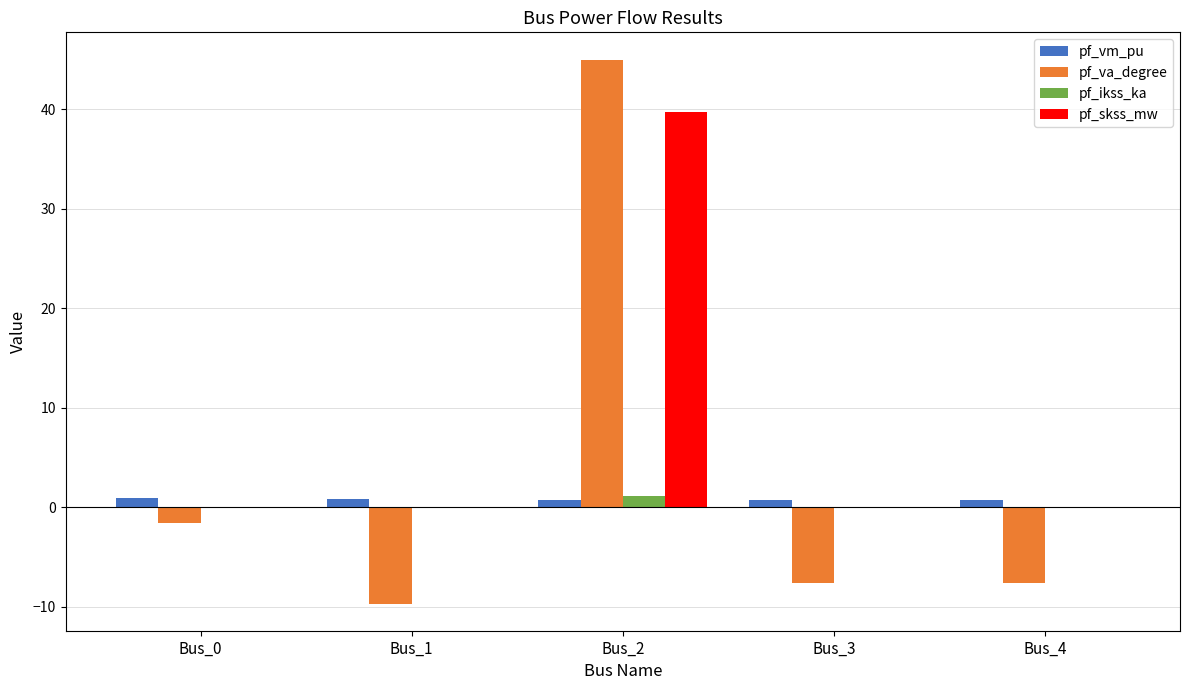

Which label corresponds to the largest value in the chart?

Bus_2